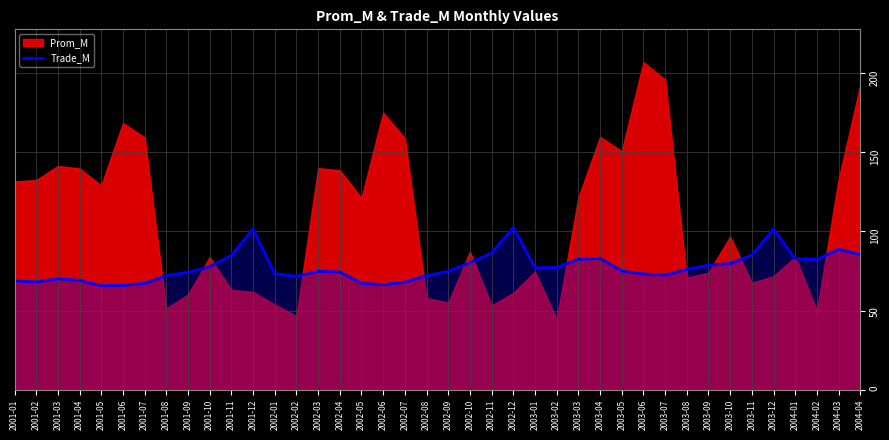

Where does the data first go above 75?

2001-10